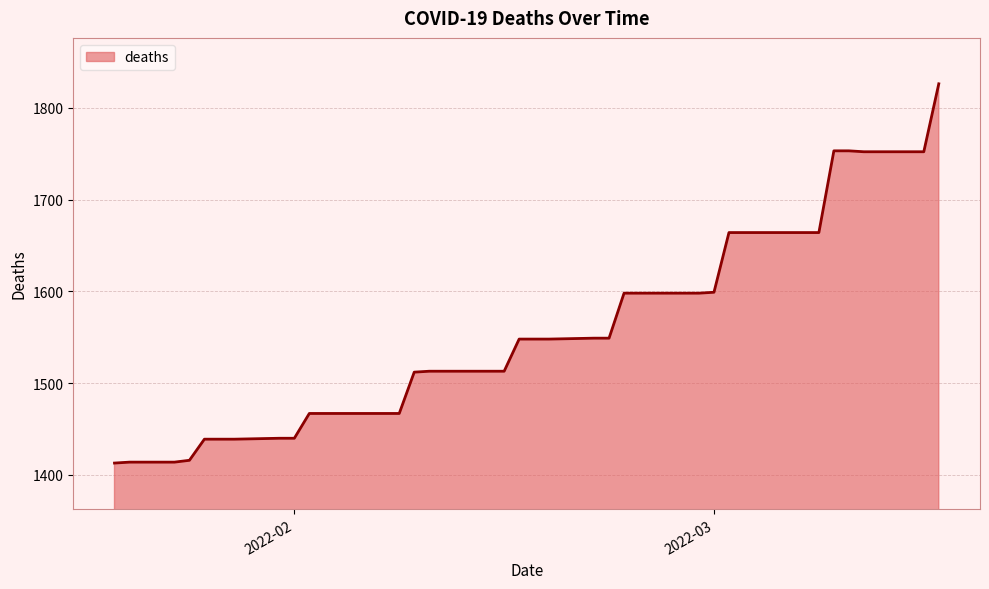

What is the maximum value shown in the chart?

1826